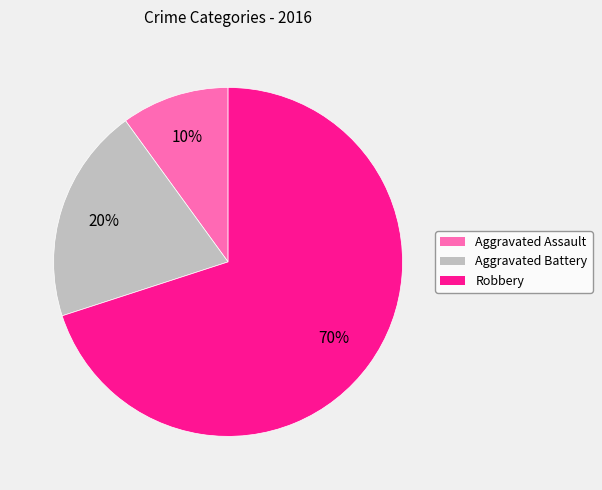

To the nearest percent, what portion does Robbery represent?

70%